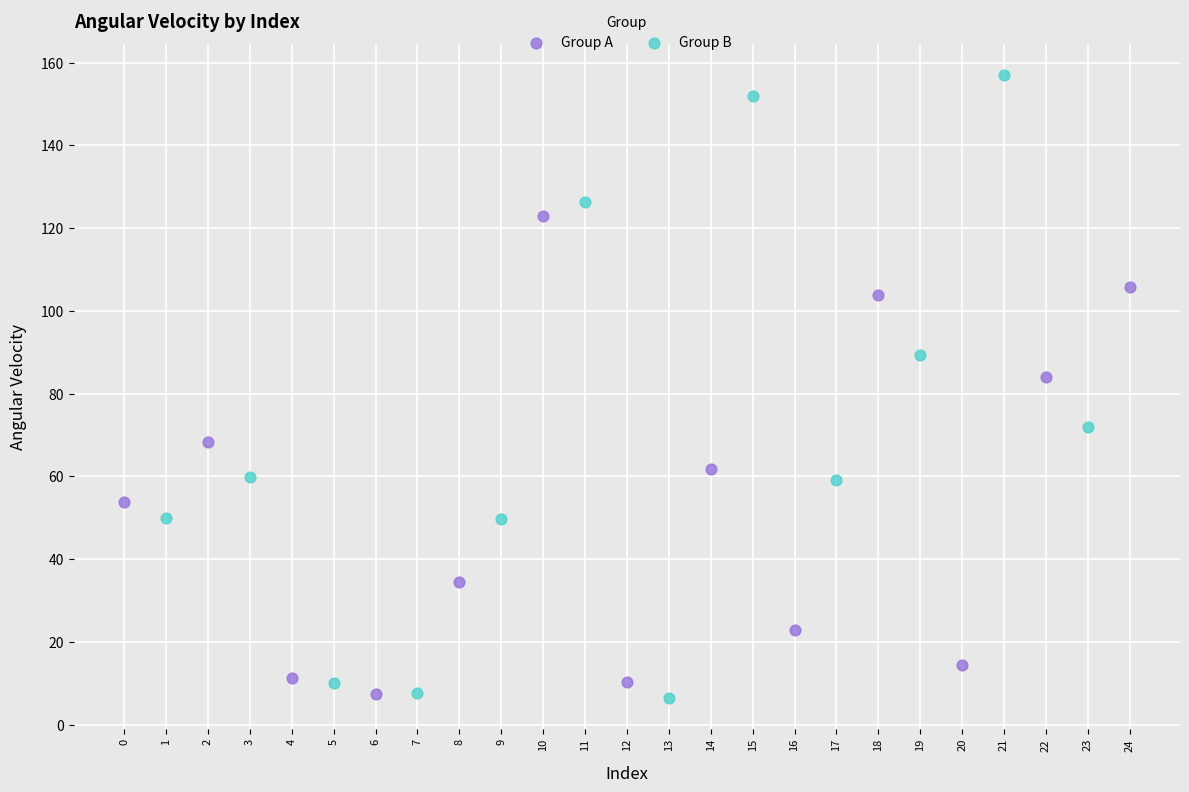

Which series has the largest Y range (max minus min)?

Group B